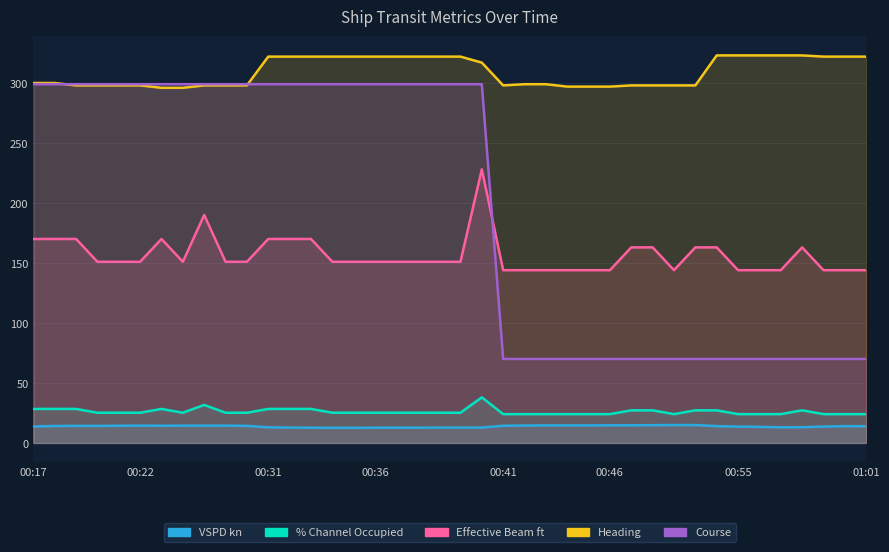

What are all the series names shown in the legend?

VSPD kn, % Channel Occupied, Effective Beam ft, Heading, Course